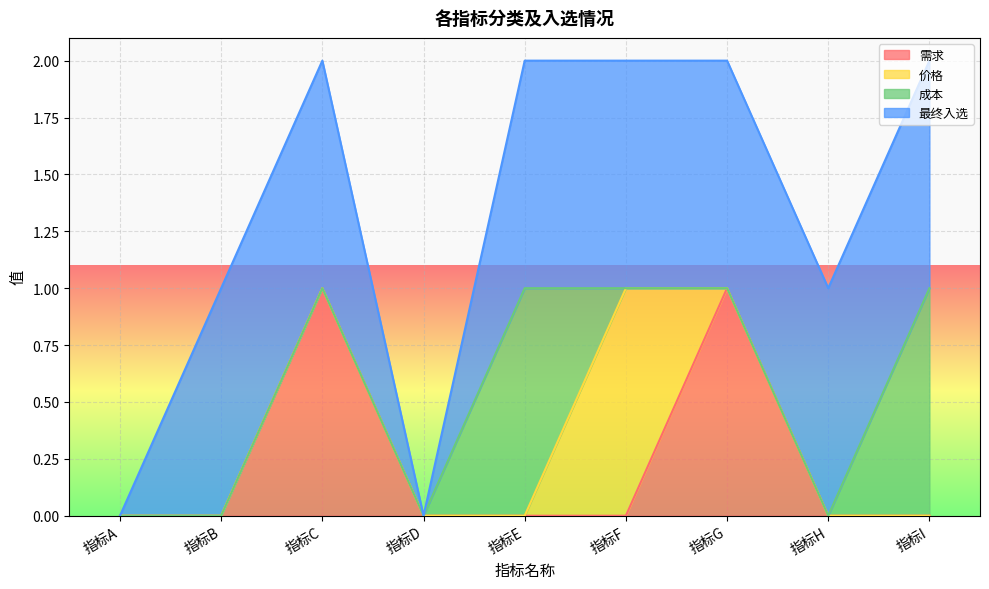

In 最终入选, how many points are lower than both neighbors (excluding endpoints)?

1